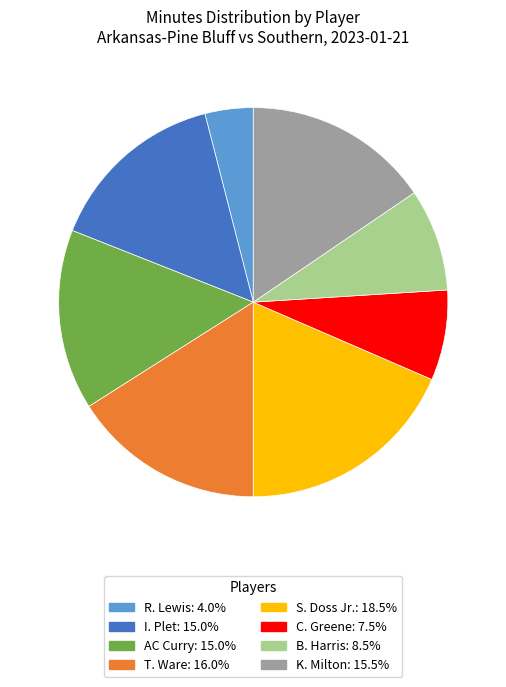

Is it true that AC Curry is 15% of the pie?

True